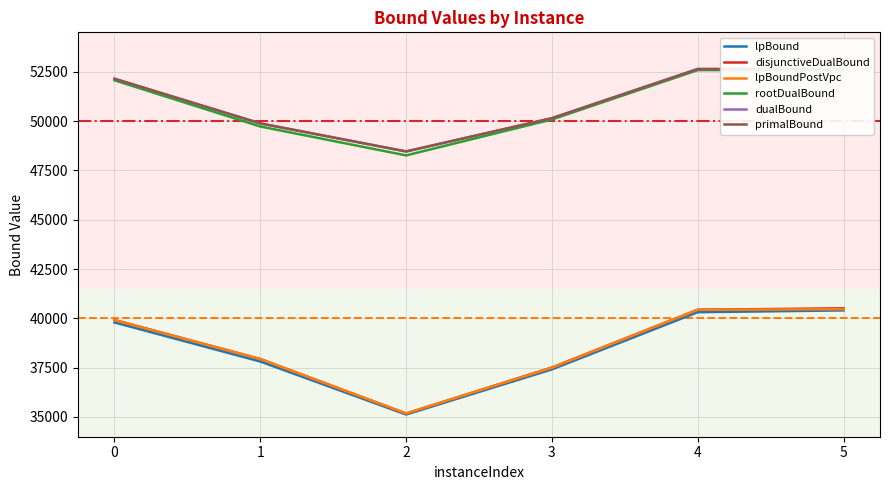

What is the sum of all rootDualBound values?

305310.6